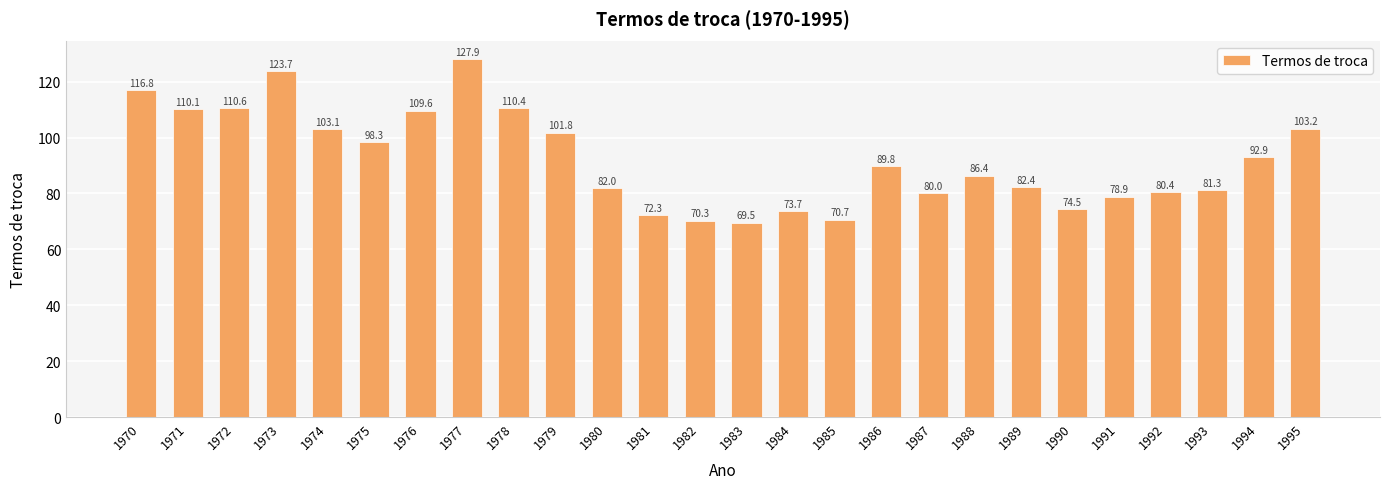

Which has a higher value, 1989 or 1991?

1989